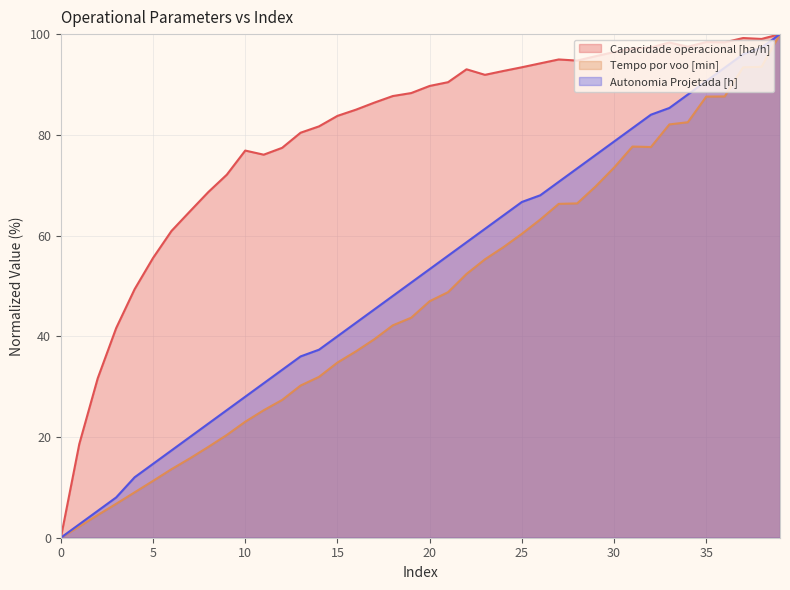

How many positive values does the Capacidade operacional [ha/h] series have?

39